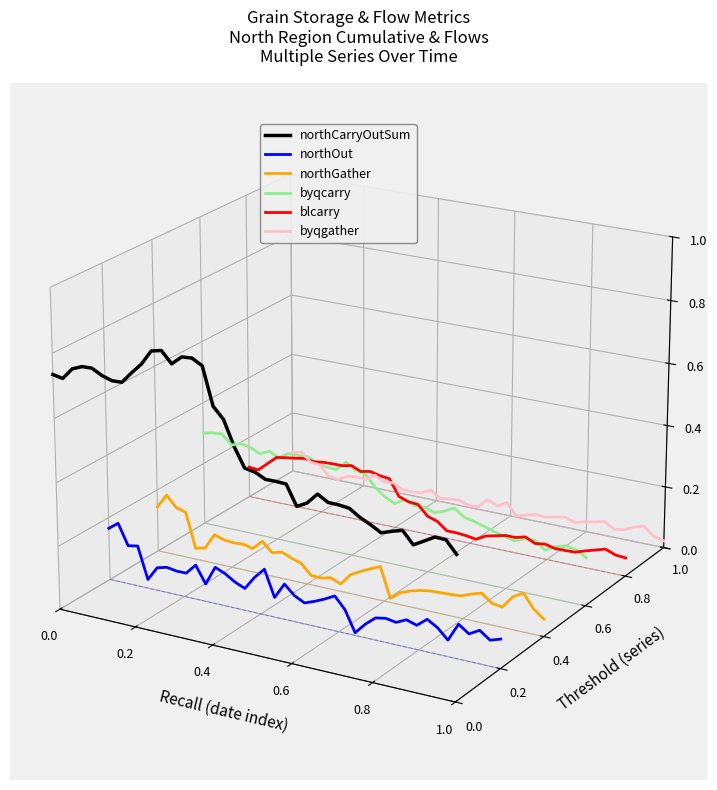

Rank the series by their maximum value, from lowest to highest.

northOut, northGather, blcarry, byqgather, byqcarry, northCarryOutSum